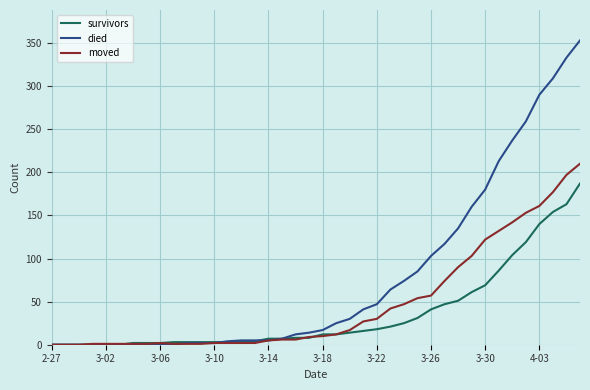

Which series has the largest total across all categories?

died